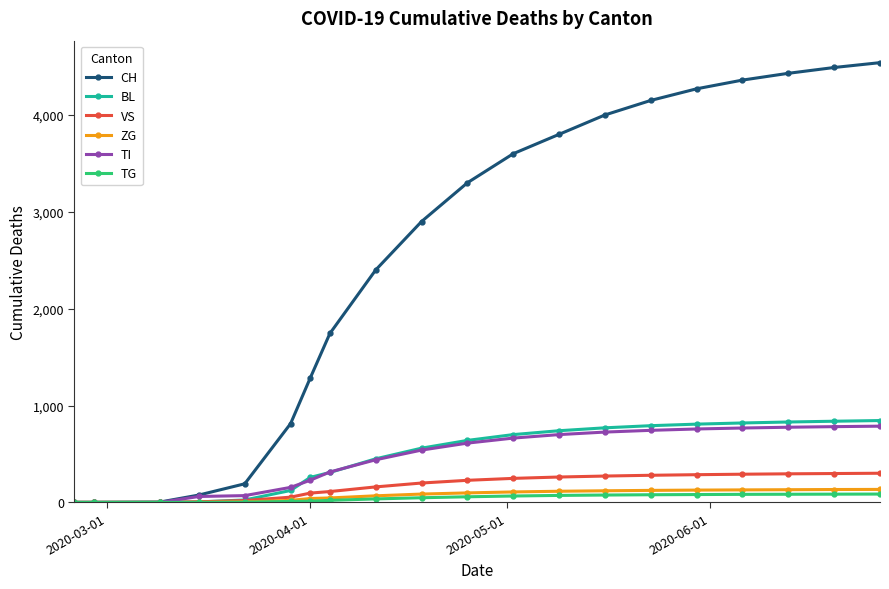

How many categories are shown in the chart?

20